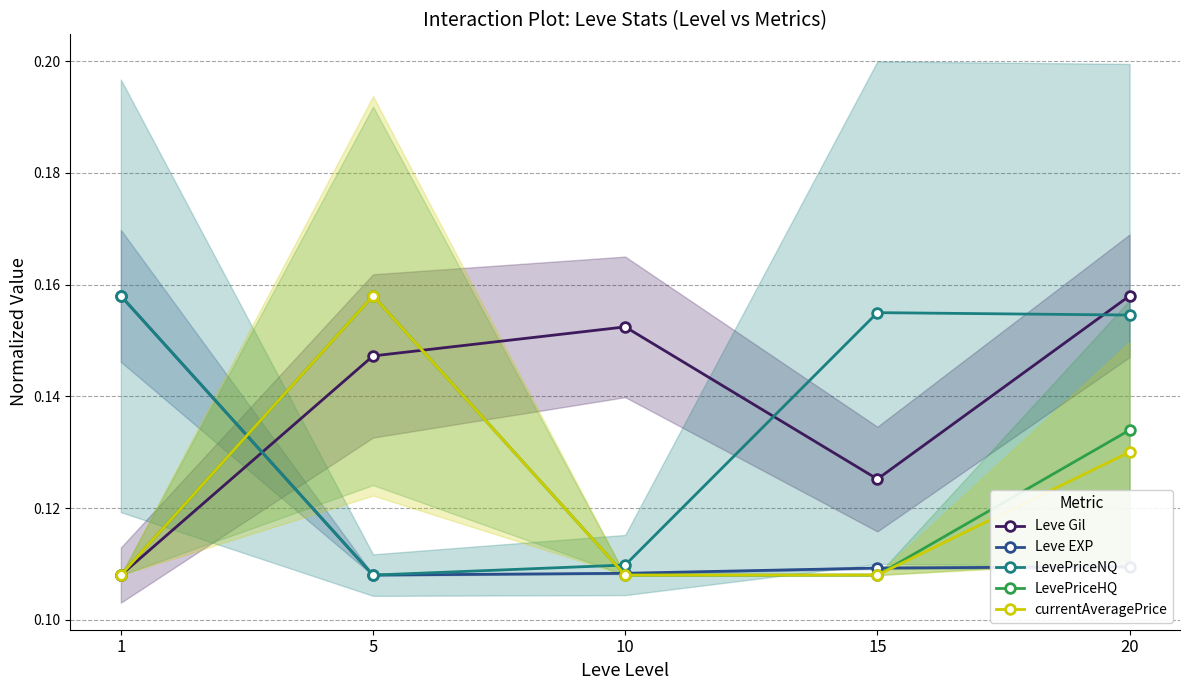

How many lines are shown in the chart?

5